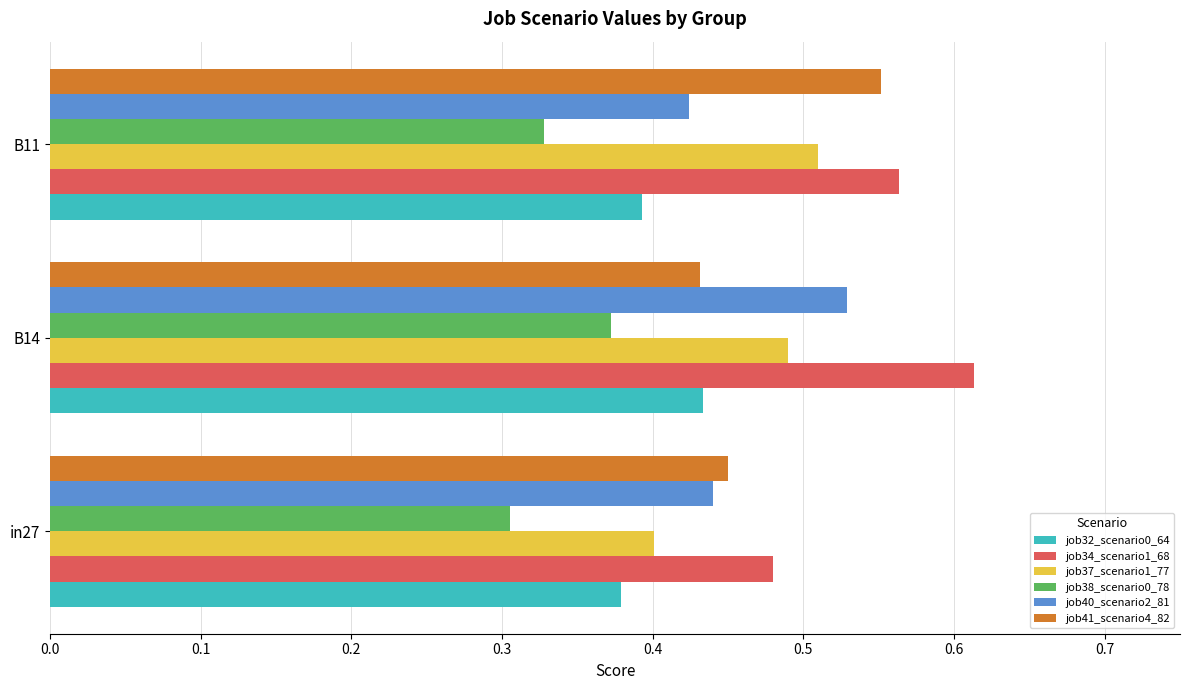

What is the total value across all series at B11?

2.8